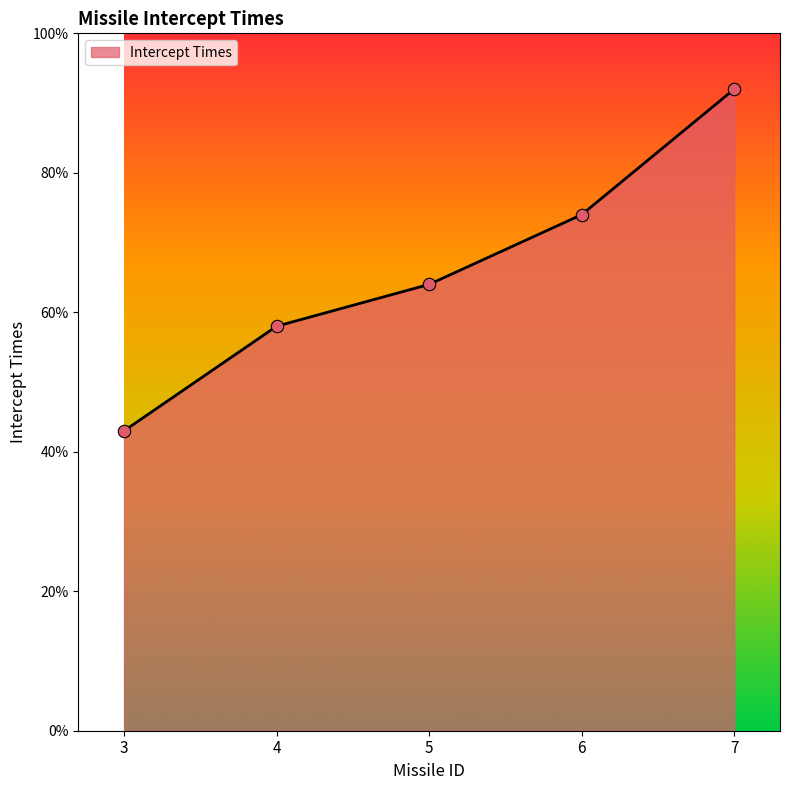

What is the change in value from 3 to 6?

+31